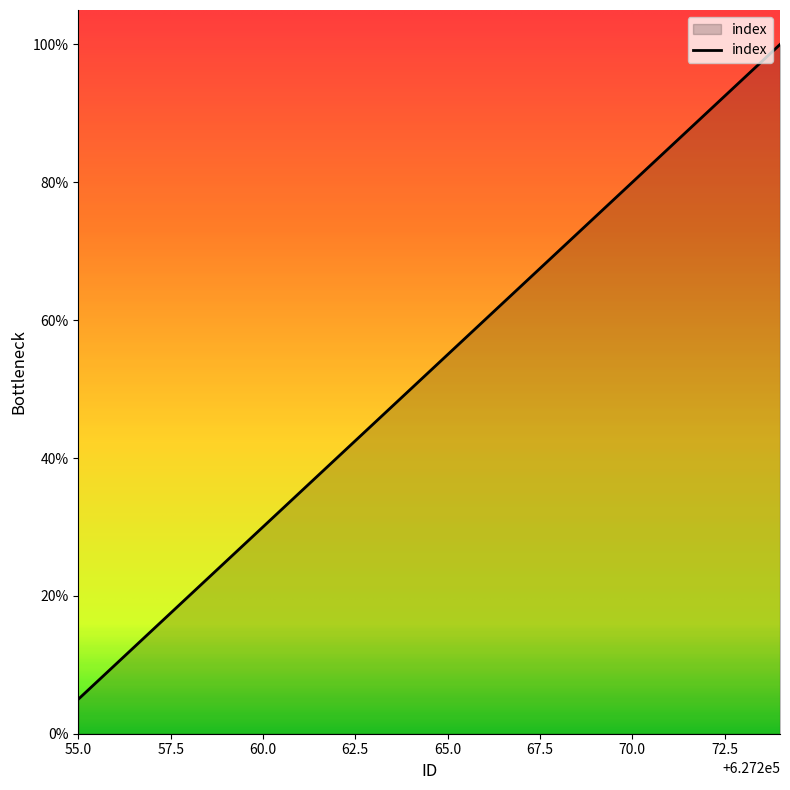

How many lines are shown in the chart?

1